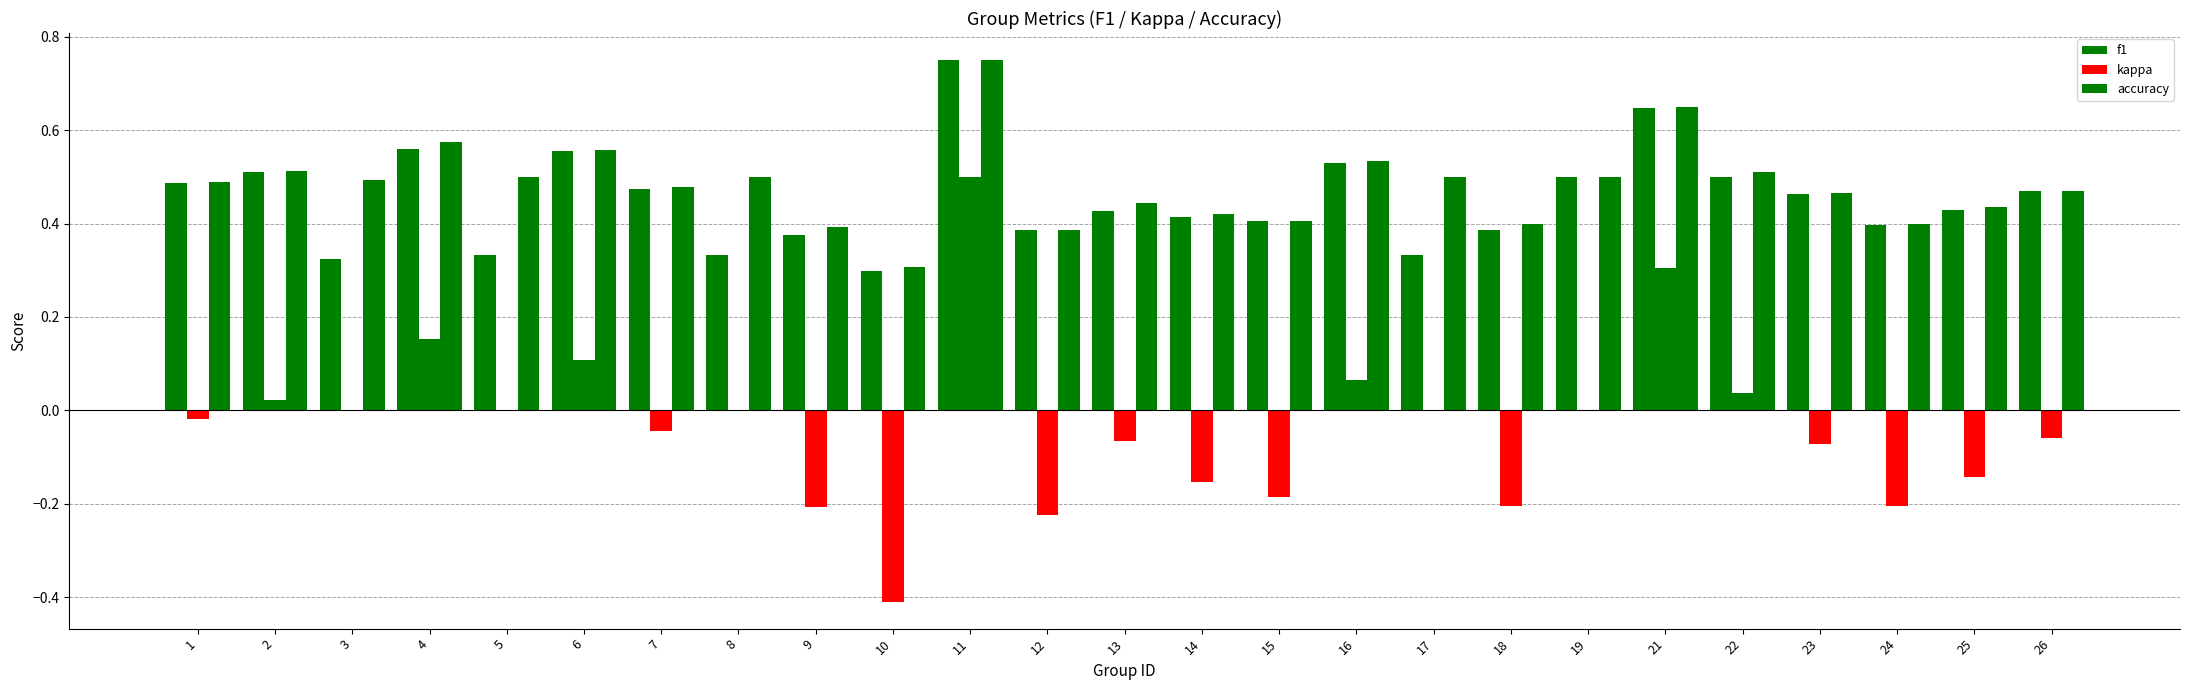

What is the approximate value of f1 at 7?

0.5